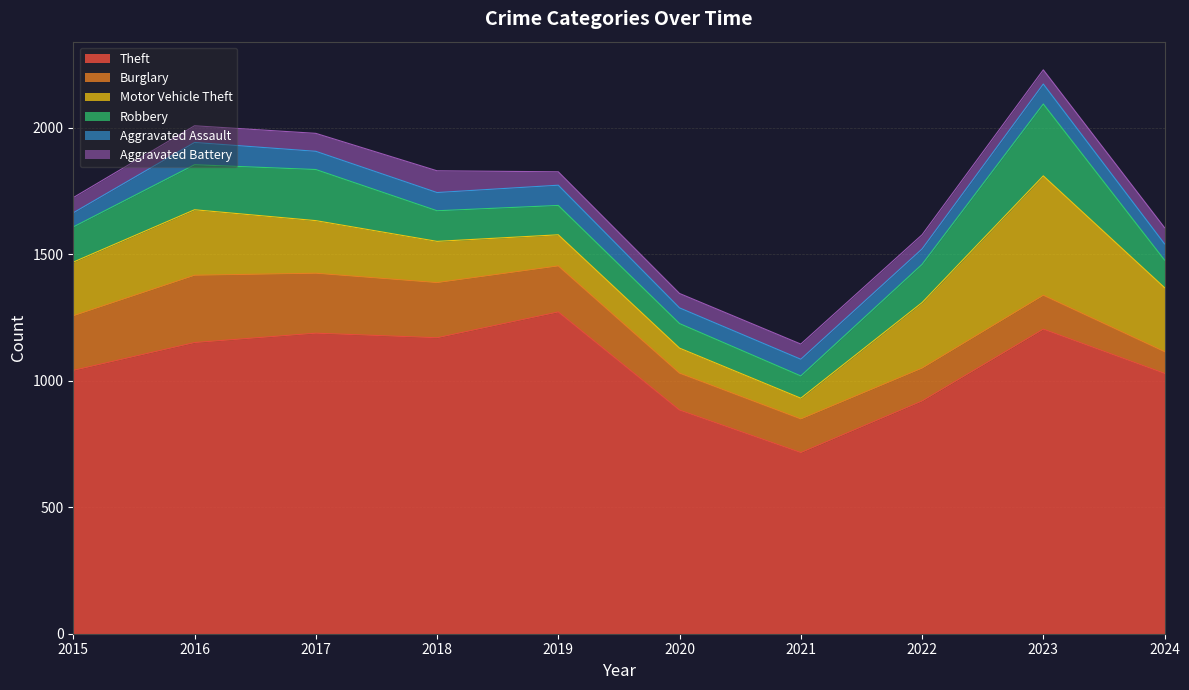

What is the value of the Theft point at the 10th from the left?

1029